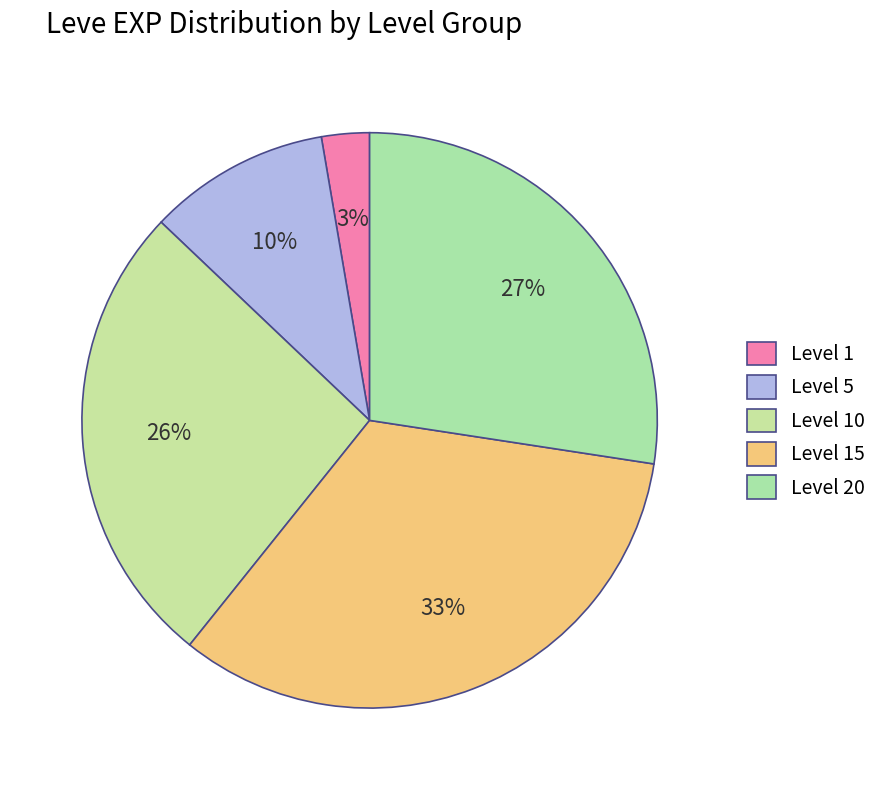

How many slices are in this pie chart?

5